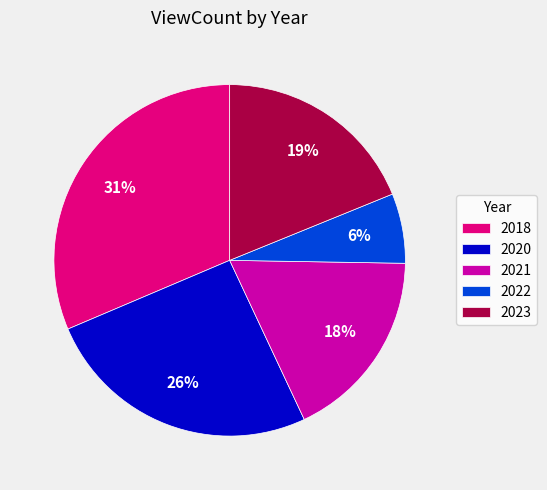

Which category has the smallest portion of the pie?

2022